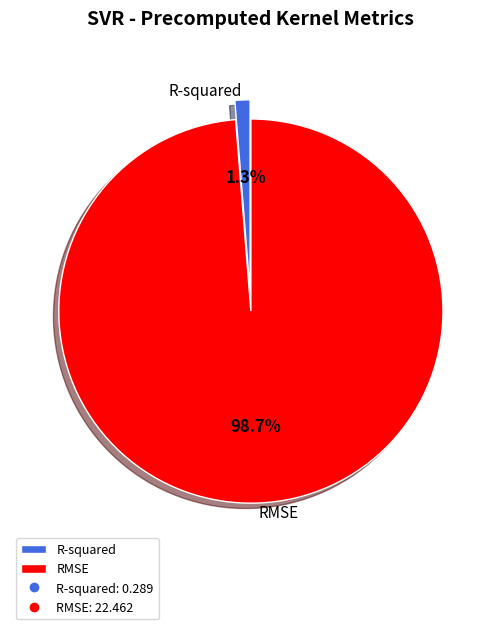

Is R-squared the majority of the pie?

No